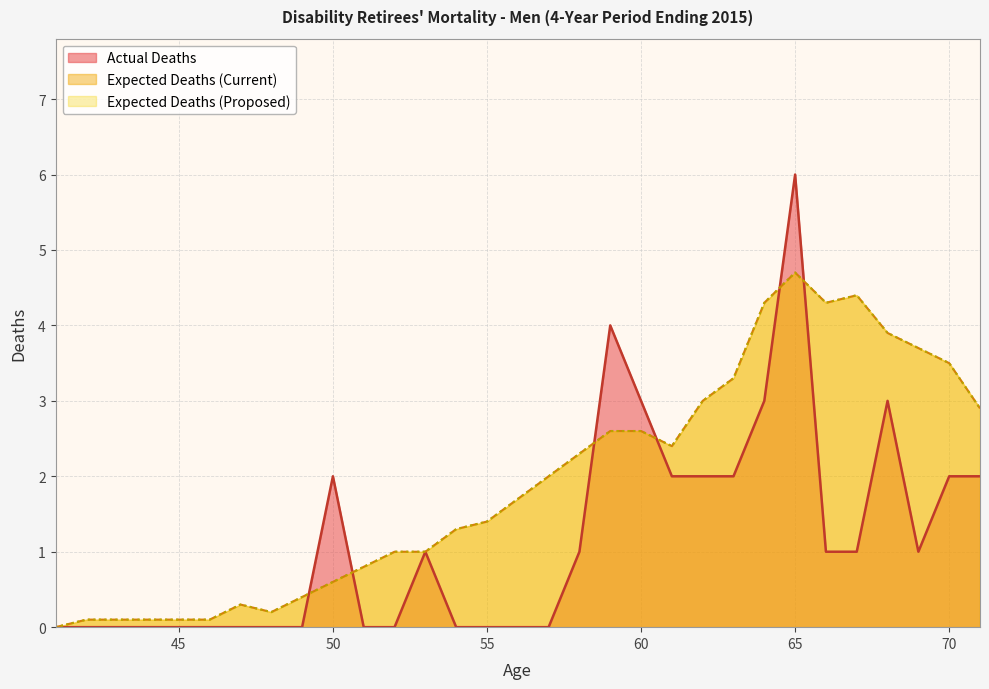

Where is the first local minimum for Expected Deaths (Current)?

48